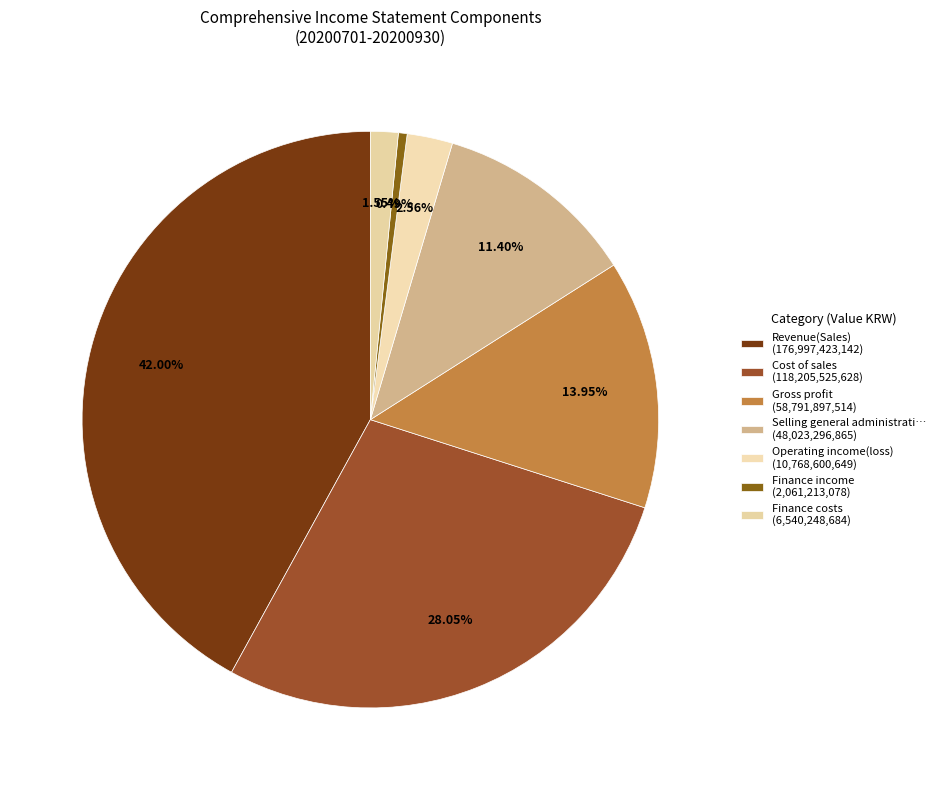

To the nearest percent, what is the average slice percentage?

14%